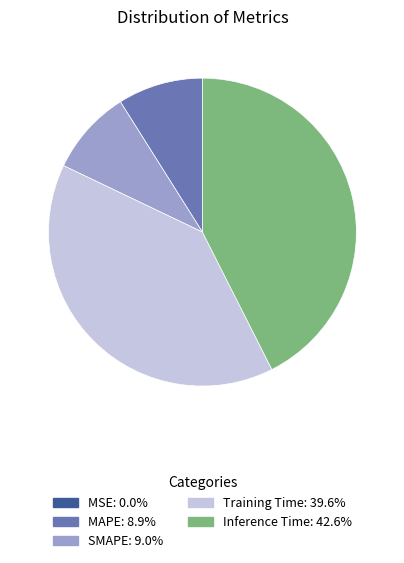

Does Inference Time account for over 50% of the chart?

No